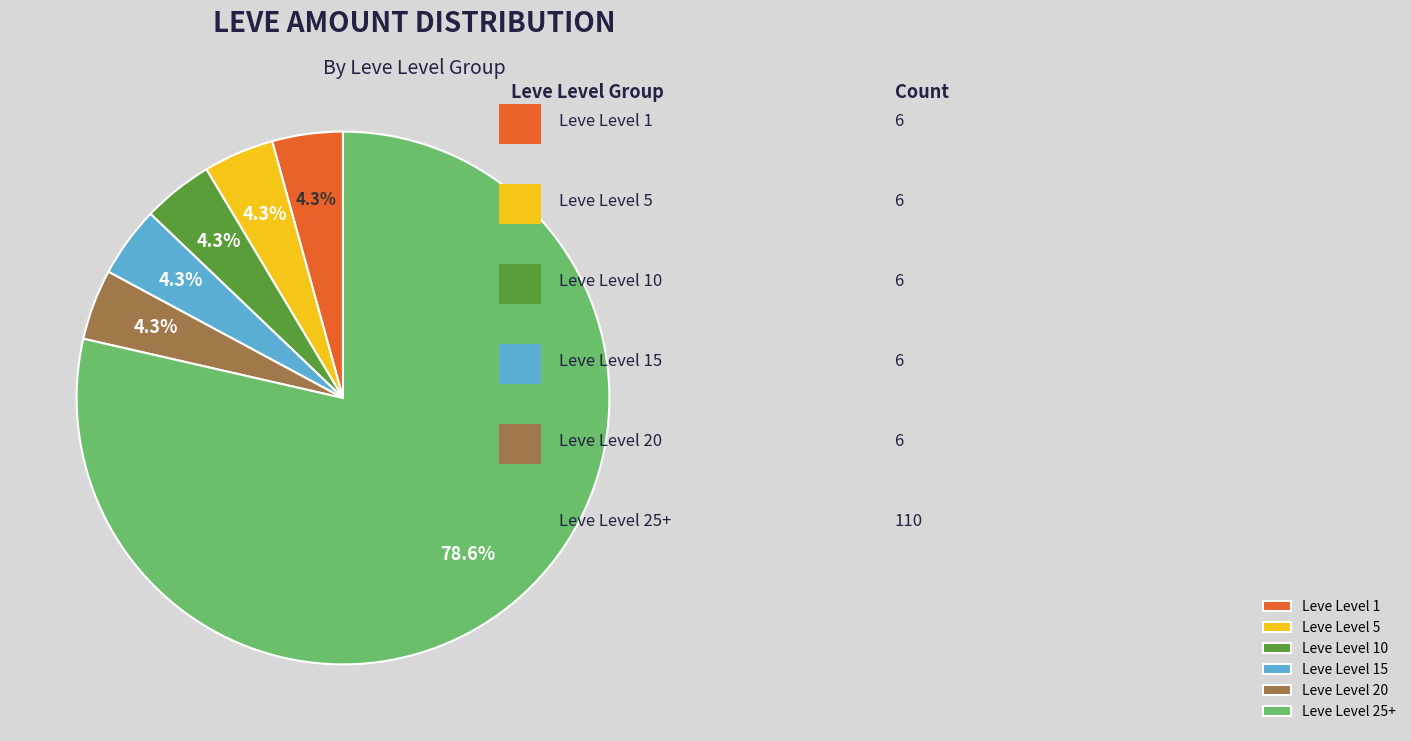

How many slices are in this pie chart?

6